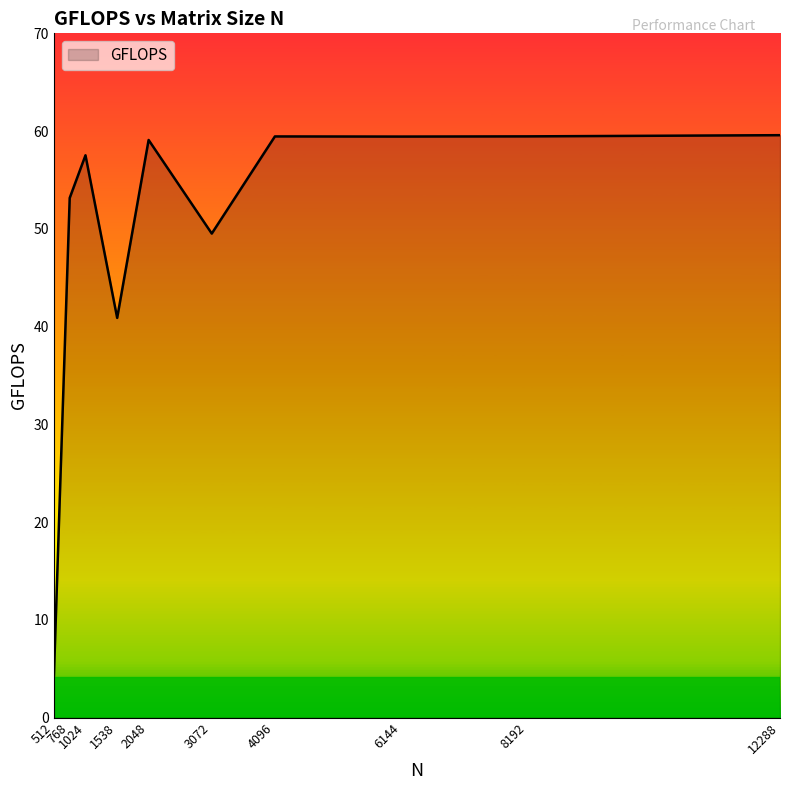

Where does the data first go above 59?

2048